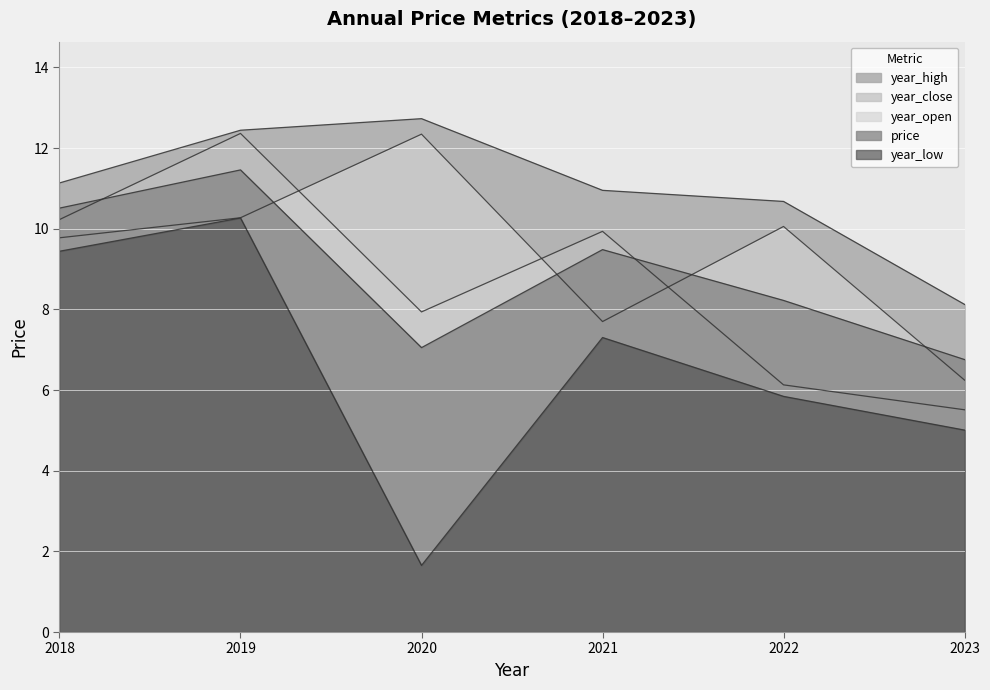

What is the difference between the highest and lowest values at 2023?

3.1